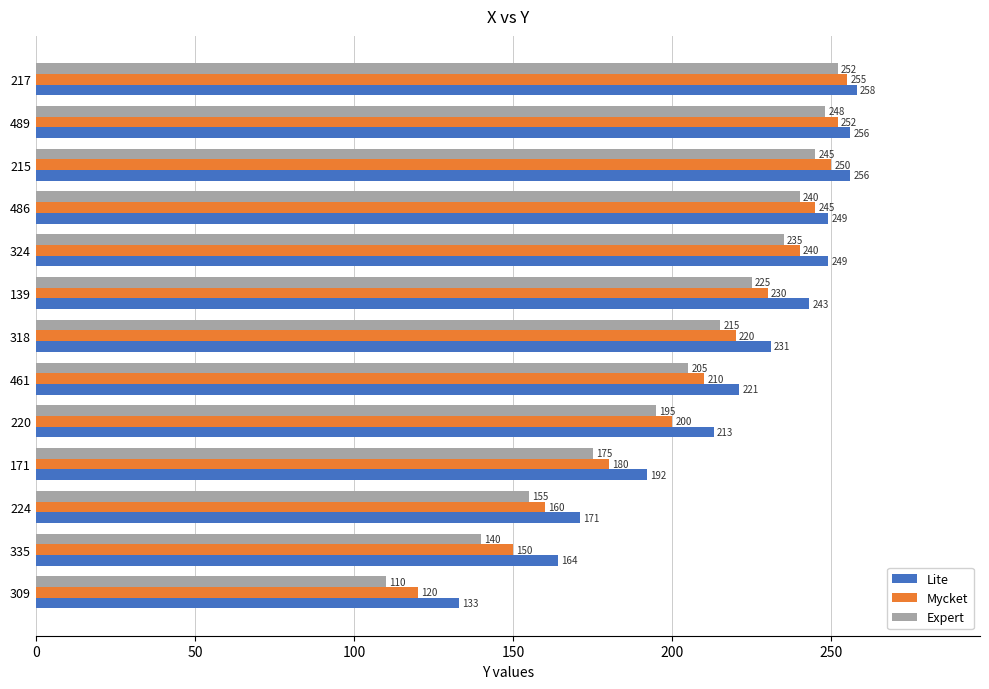

What is the sum of all Expert values?

2640